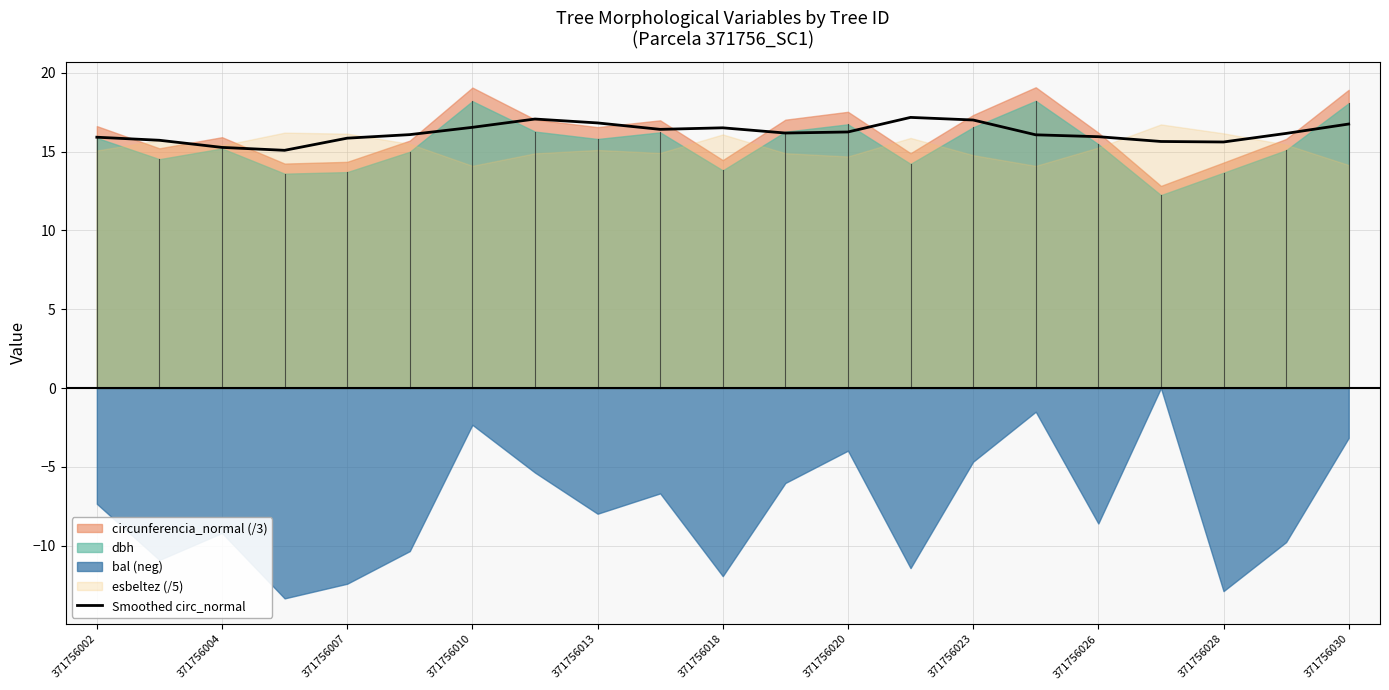

Reading left to right, list all the values displayed in this chart.

15.9	15.7	15.3	15.1	15.9	16.1	16.5	17.1	16.8	16.4	16.5	16.2	16.2	17.2	17.0	16.1	15.9	15.6	15.6	16.2	16.7